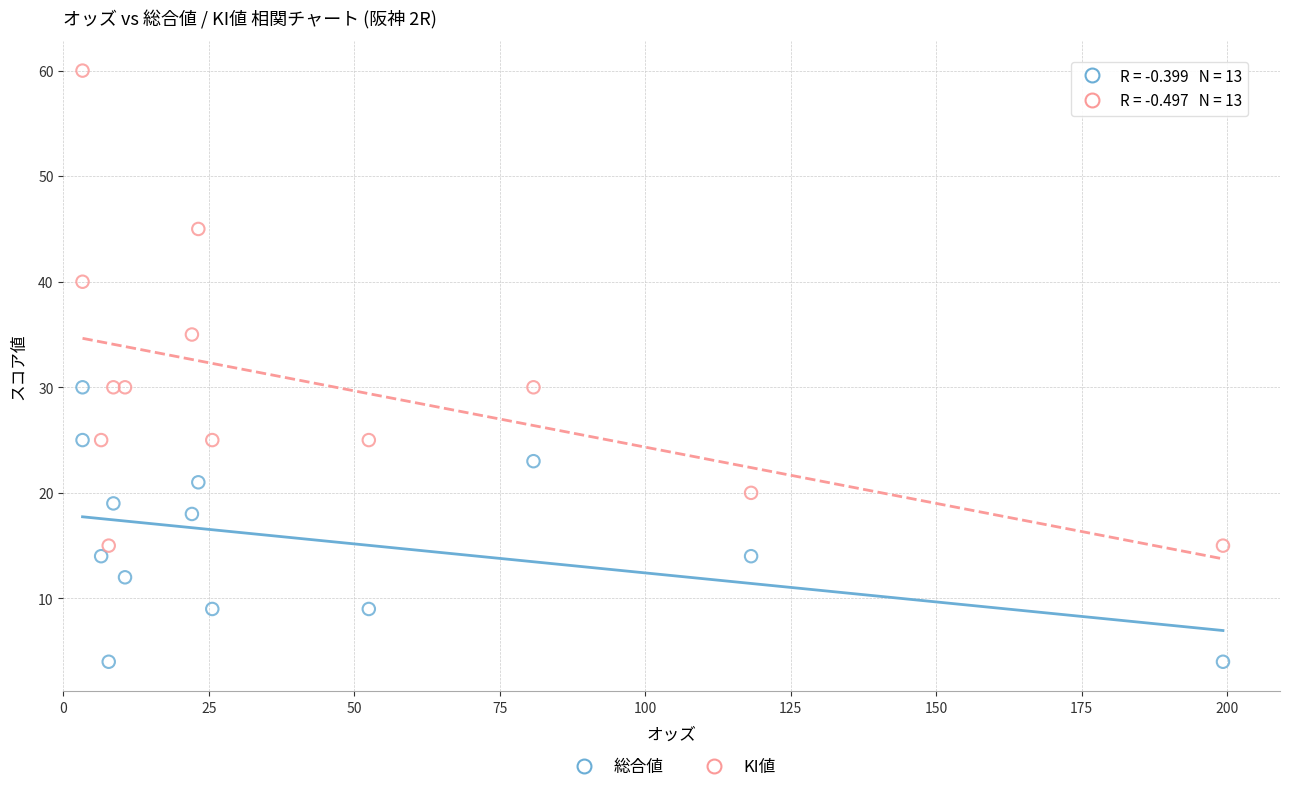

In the KI値 series, what Y value is closest to 37?

35